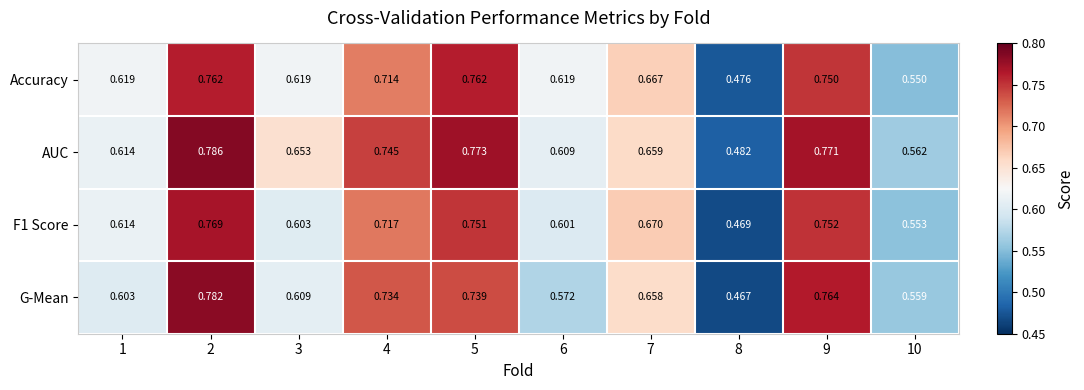

Between 4 and 9, which series saw the biggest shift?

Accuracy